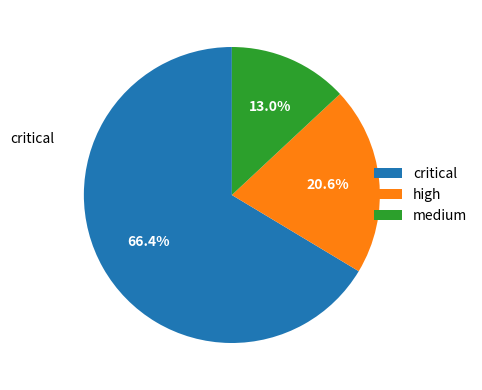

Between high and medium, which is larger?

high